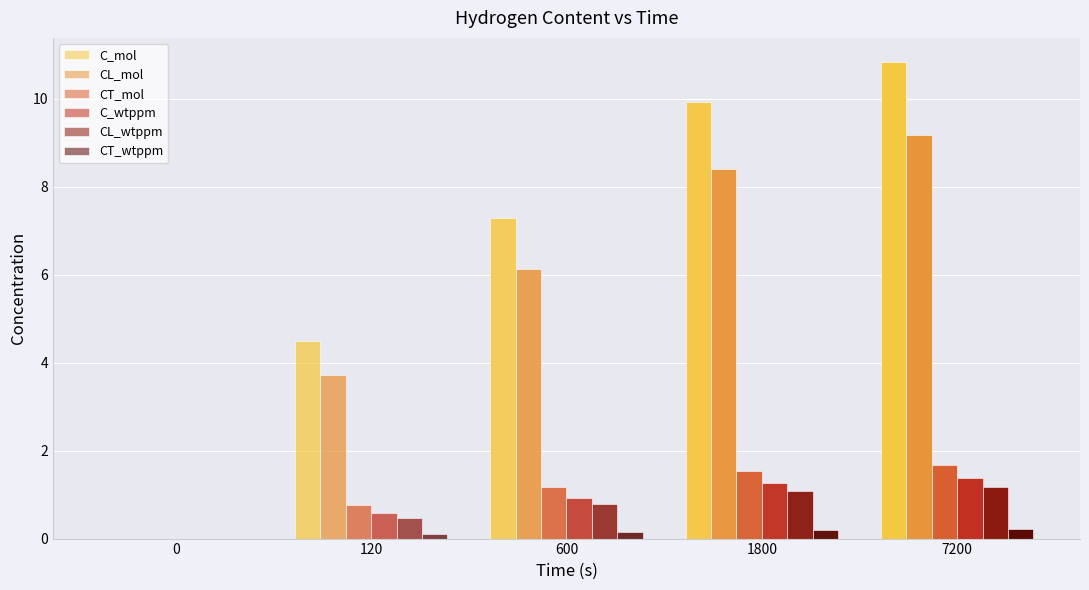

Reading left to right, what are all the values shown in this chart?

C_mol: 0=0.0	120=4.5	600=7.3	1800=9.9	7200=10.8
CL_mol: 0=0.0	120=3.7	600=6.1	1800=8.4	7200=9.2
CT_mol: 0=0.0	120=0.8	600=1.2	1800=1.5	7200=1.7
C_wtppm: 0=0.0	120=0.6	600=0.9	1800=1.3	7200=1.4
CL_wtppm: 0=0.0	120=0.5	600=0.8	1800=1.1	7200=1.2
CT_wtppm: 0=0.0	120=0.1	600=0.1	1800=0.2	7200=0.2